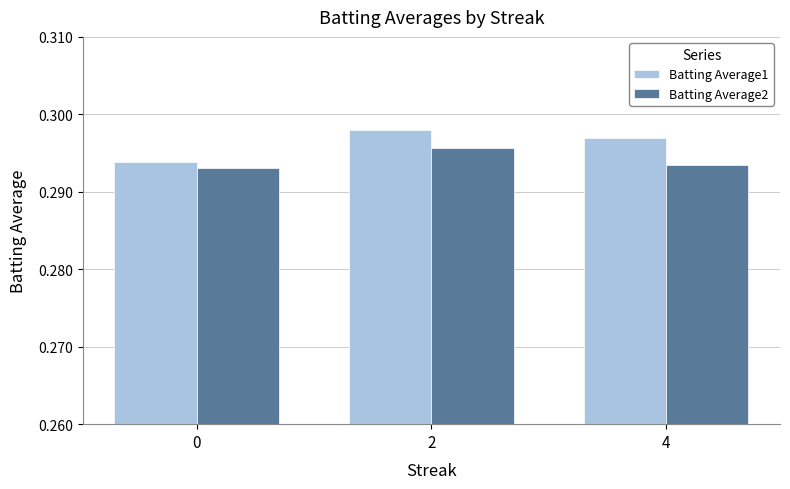

What are all the series names shown in the legend?

Batting Average1, Batting Average2